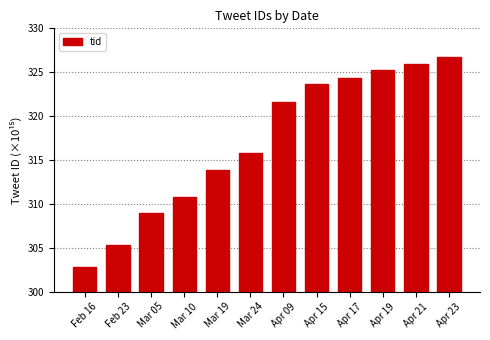

What is the label of the 1st bar from the right?

Apr 23